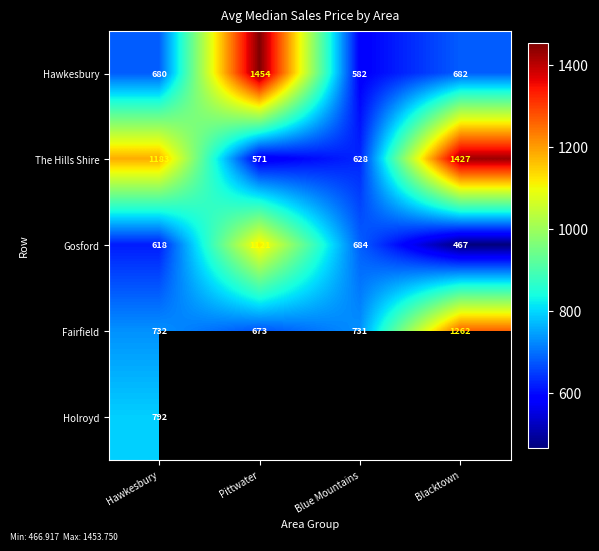

At which label is Fairfield closest to 967?

Hawkesbury